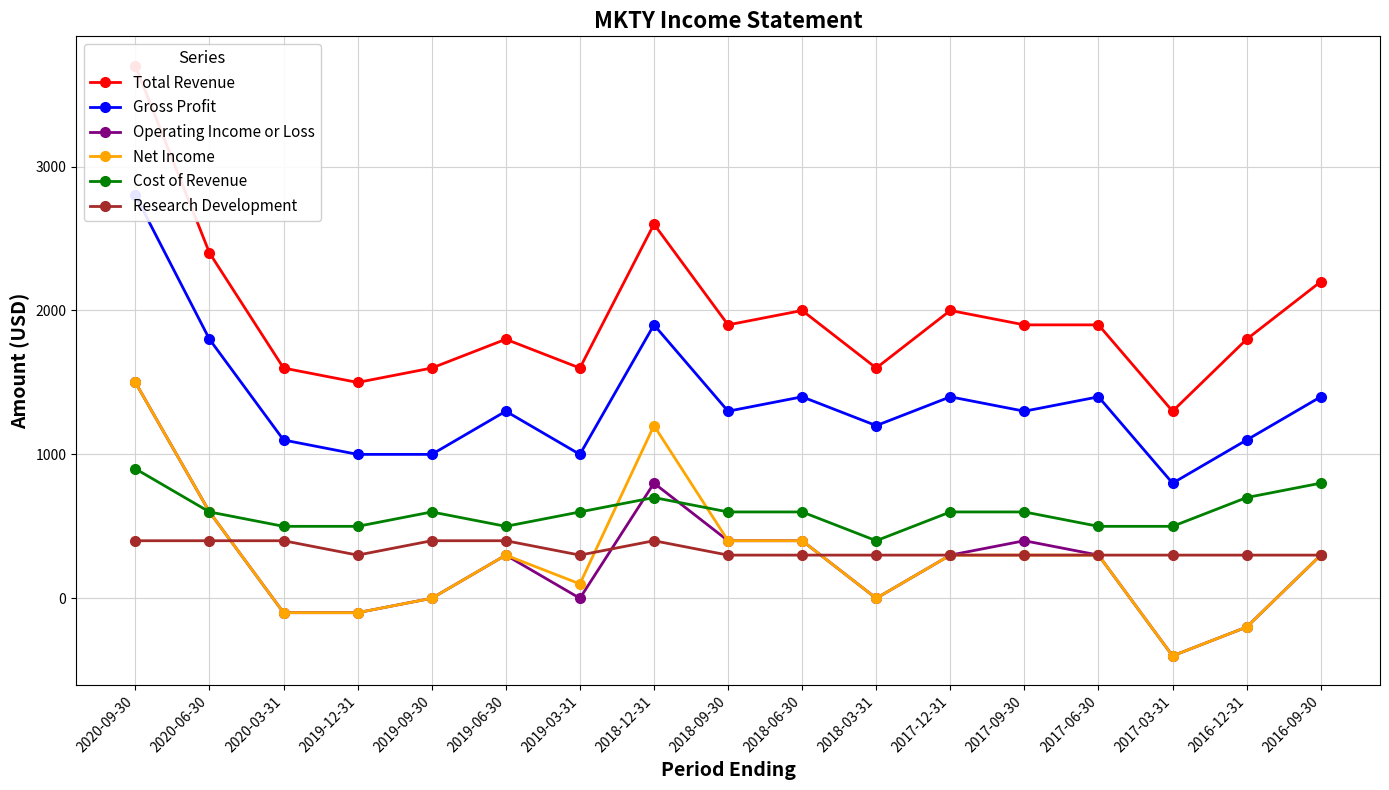

At which category does Cost of Revenue reach its first local peak?

2019-09-30